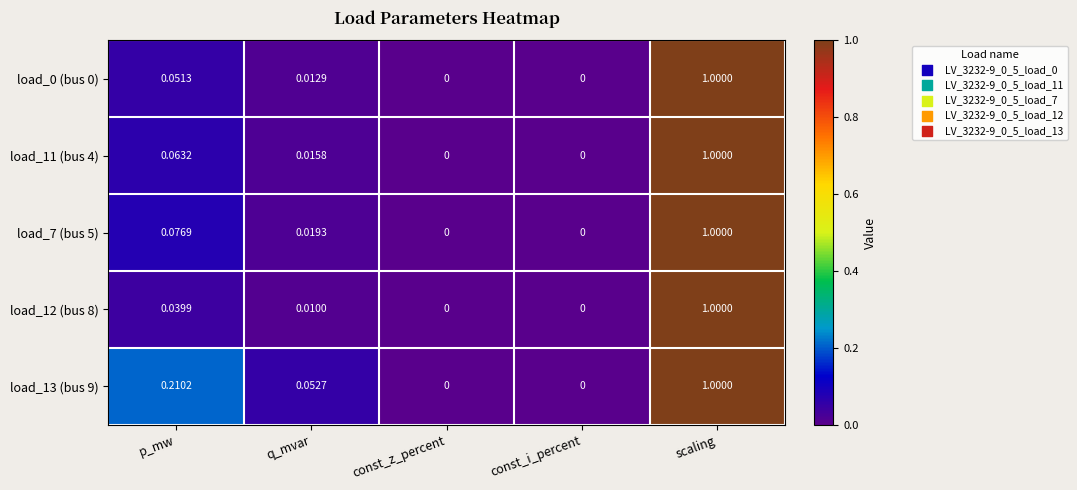

At which label does load_12 (bus 8) reach its peak?

scaling